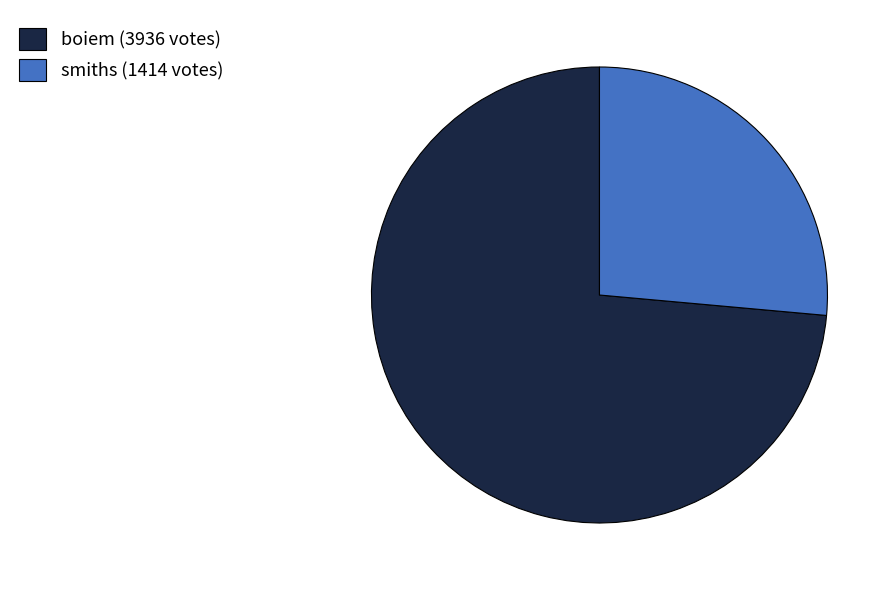

Is smiths the majority of the pie?

No